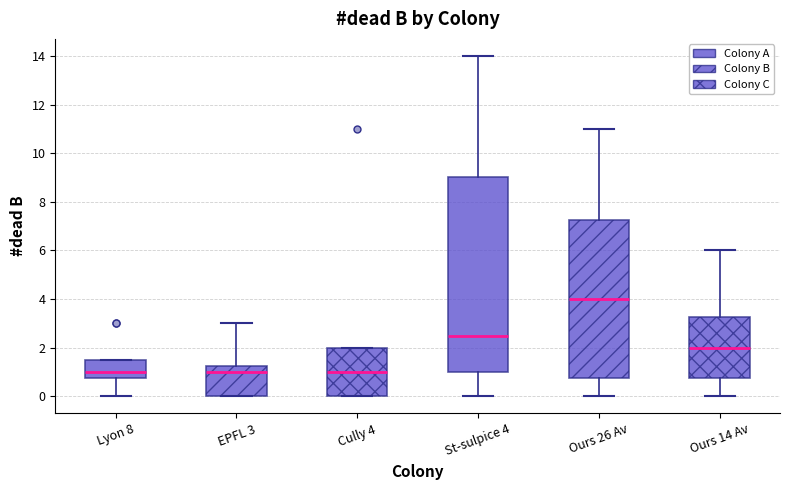

Comparing the boxes themselves (not the whiskers), which one is the tallest?

St-sulpice 4